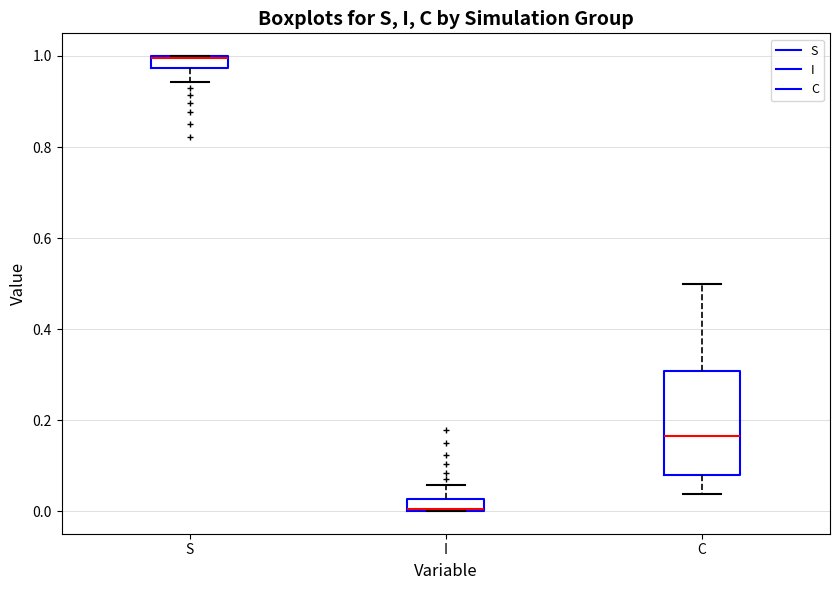

Comparing the boxes themselves (not the whiskers), which one is the tallest?

C